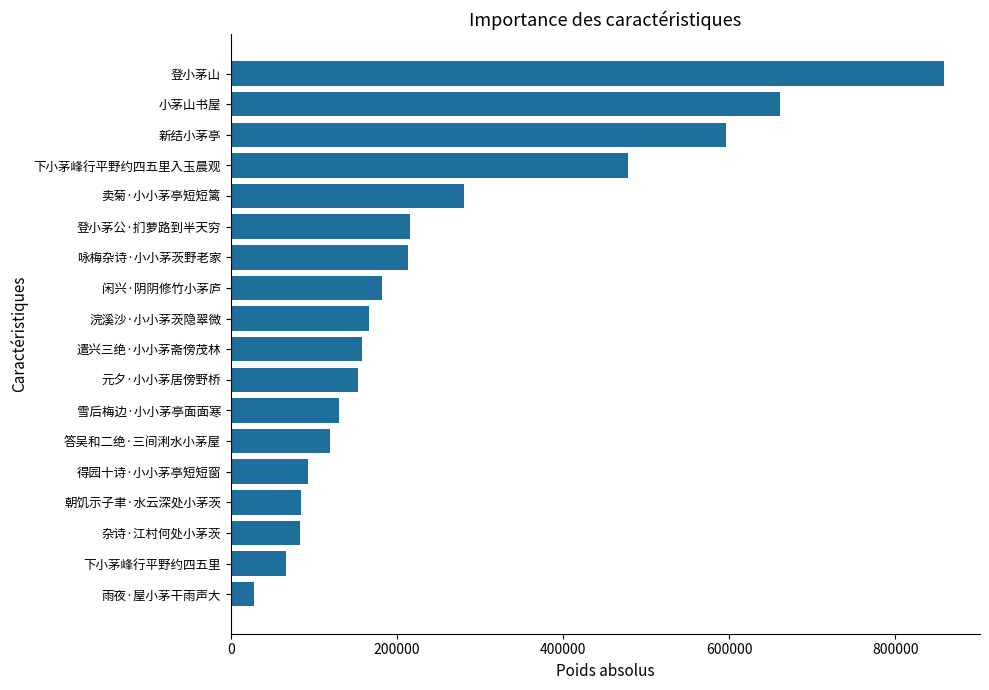

True or false: the data shows 157830 at 遣兴三绝·小小茅斋傍茂林.

True